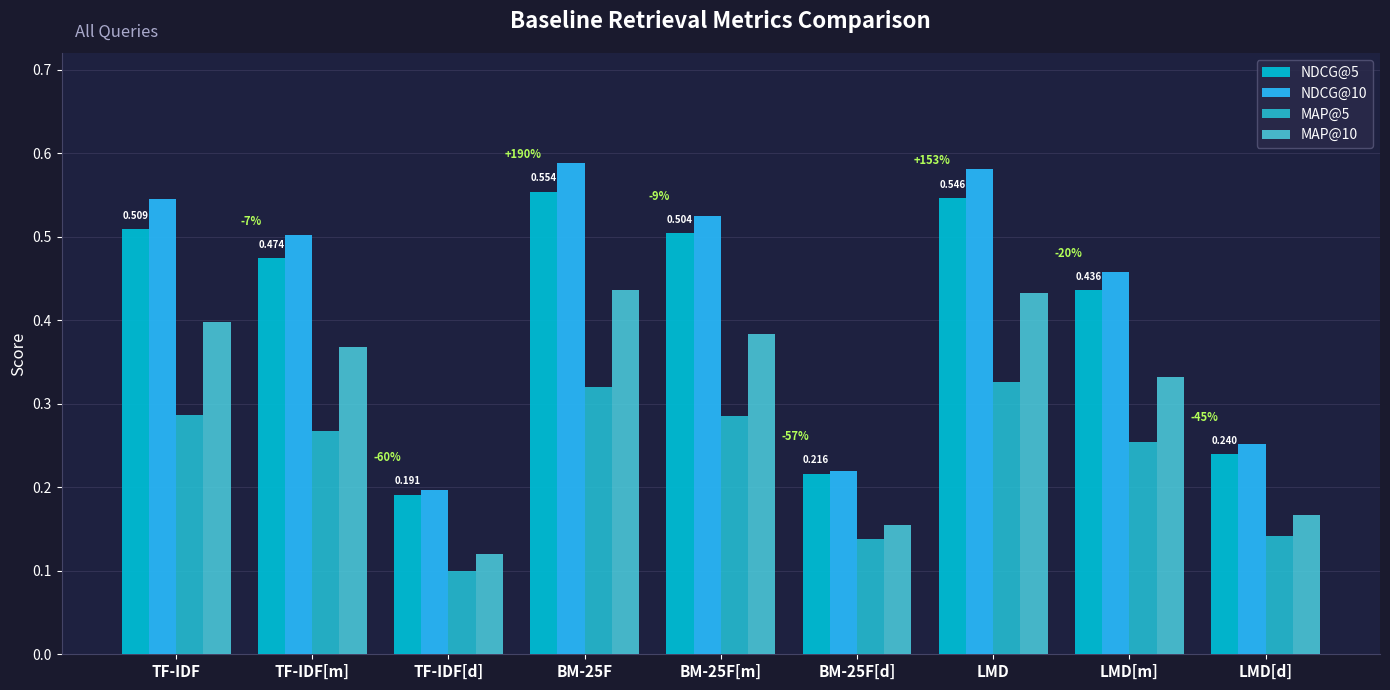

Does the chart contain stacked bars?

No